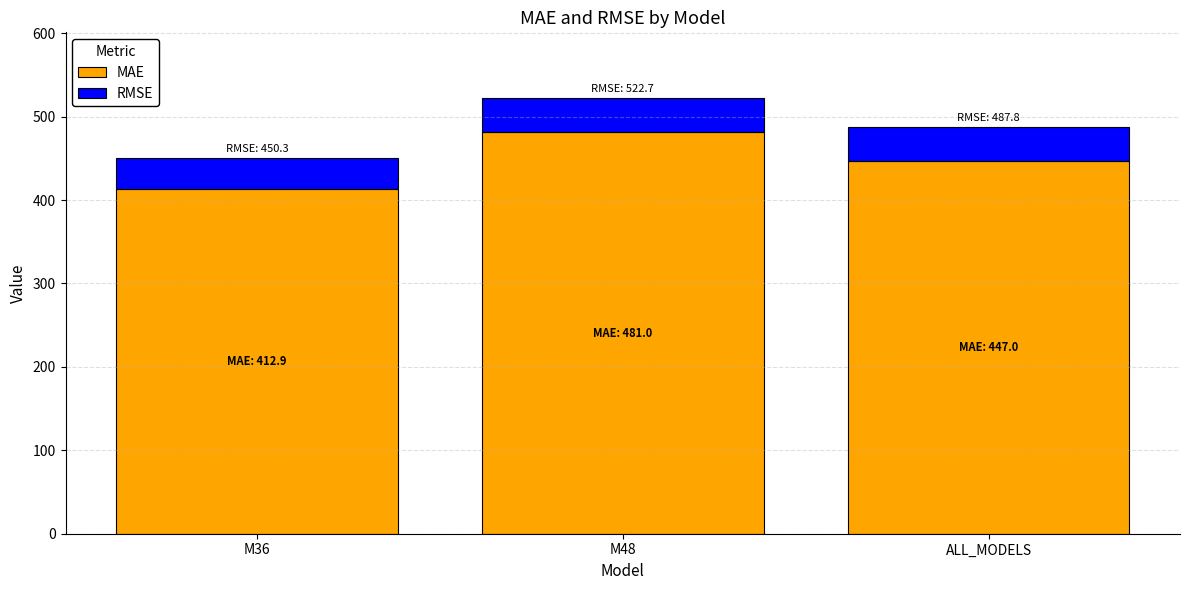

Reading left to right, list the values for the MAE series.

412.9	481.0	447.0